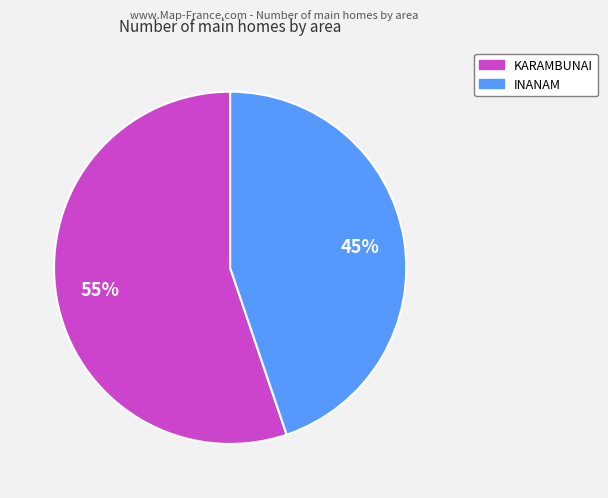

To the nearest percent, what is the average slice percentage?

50%